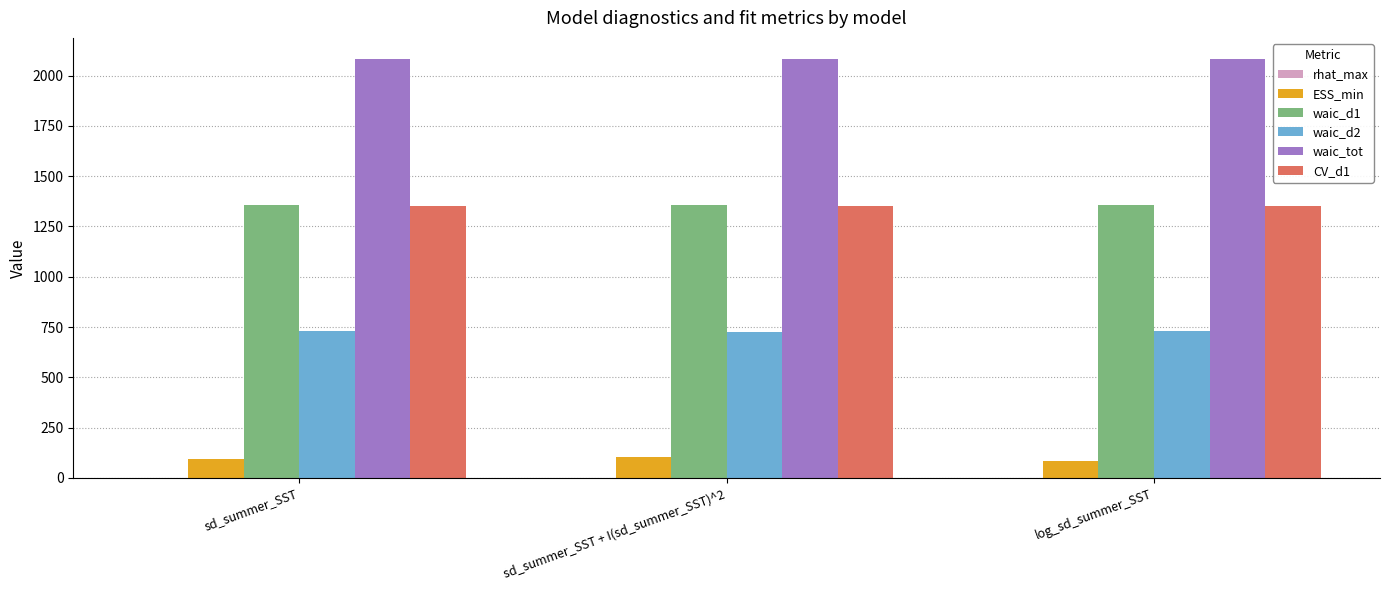

What is the sum of all waic_tot values?

6247.5